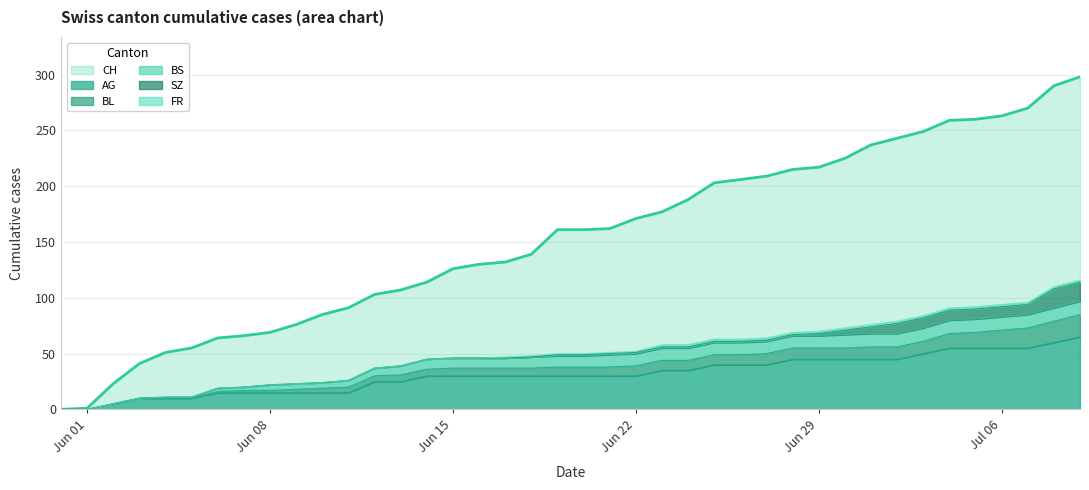

True or false: AG has a value of 17 at Jun 22.

False